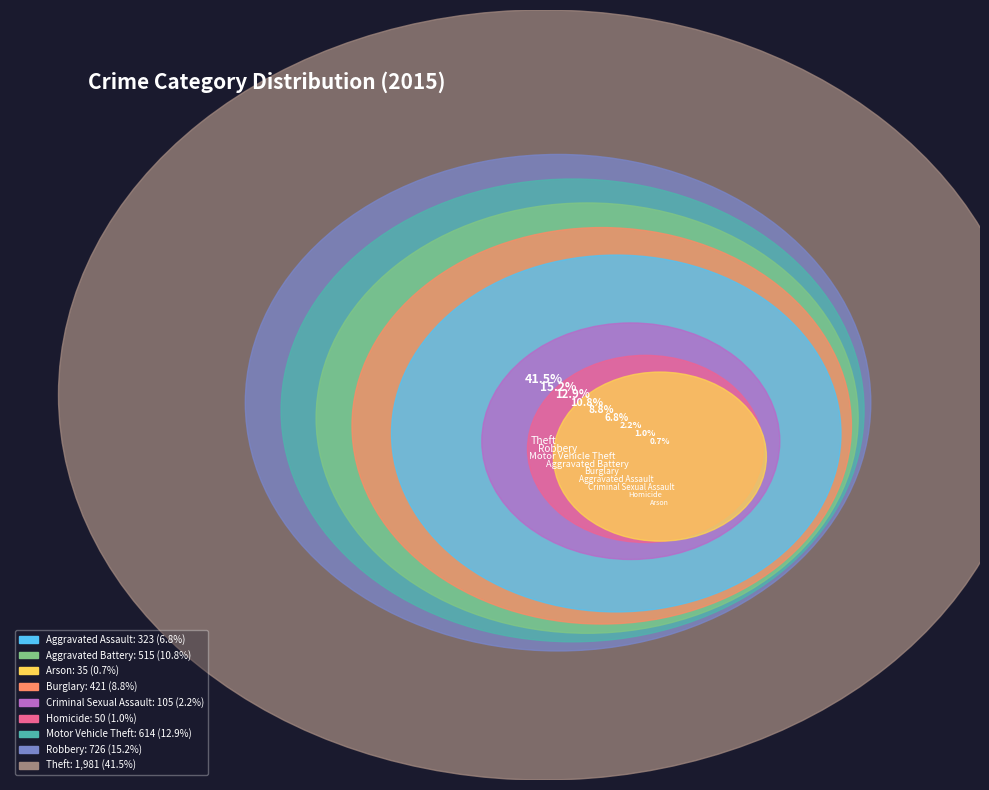

Is it true that Aggravated Battery is 1% of the pie?

False